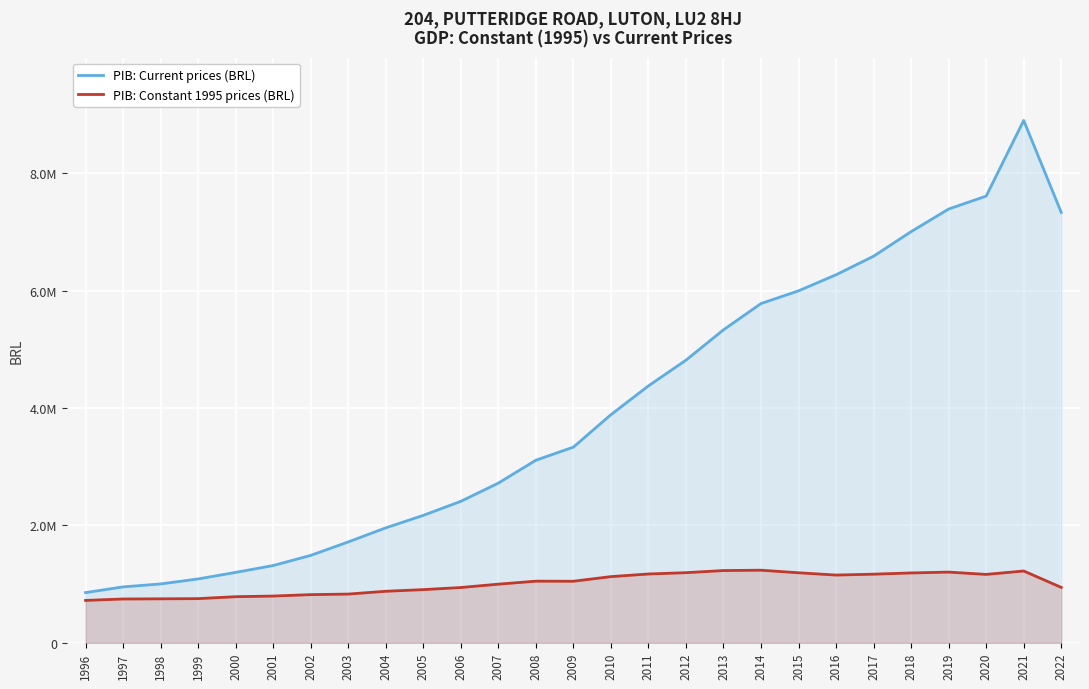

How many data points does each series have?

27